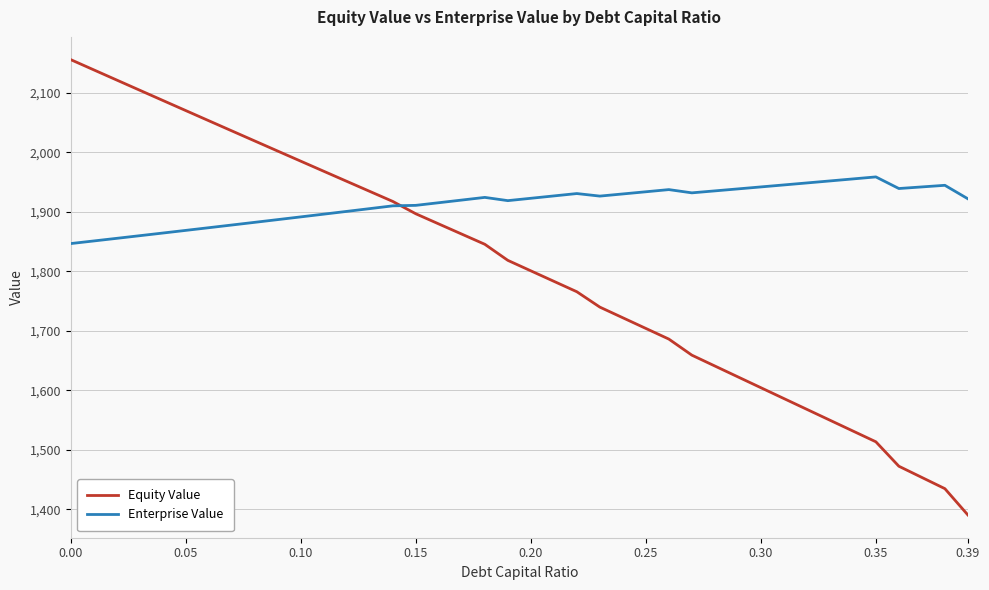

What is the highest value of the Enterprise Value series?

1958.7